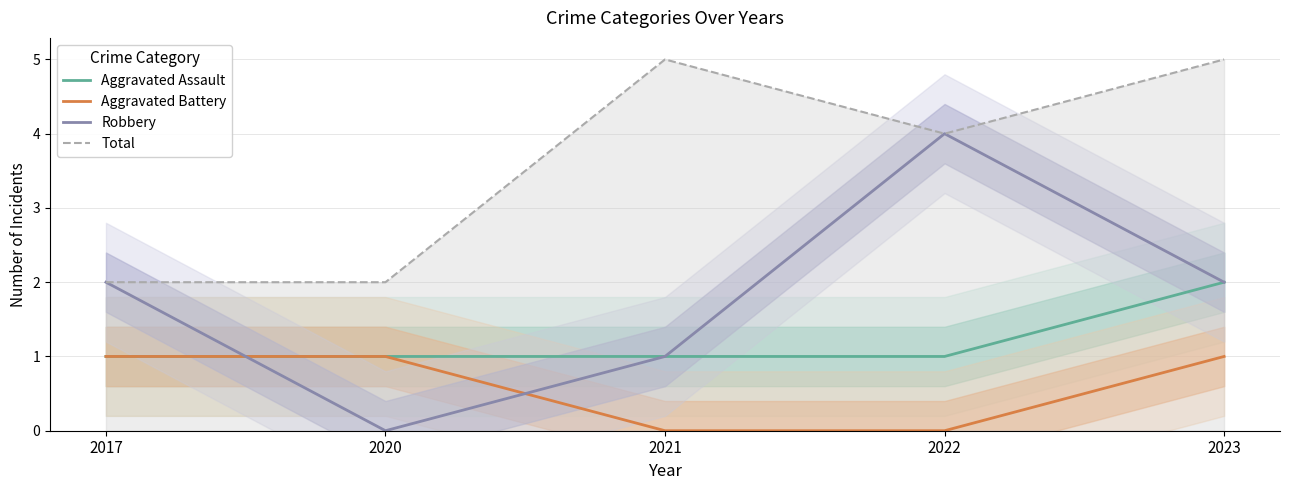

How many Aggravated Battery values are between 0 and 1?

5